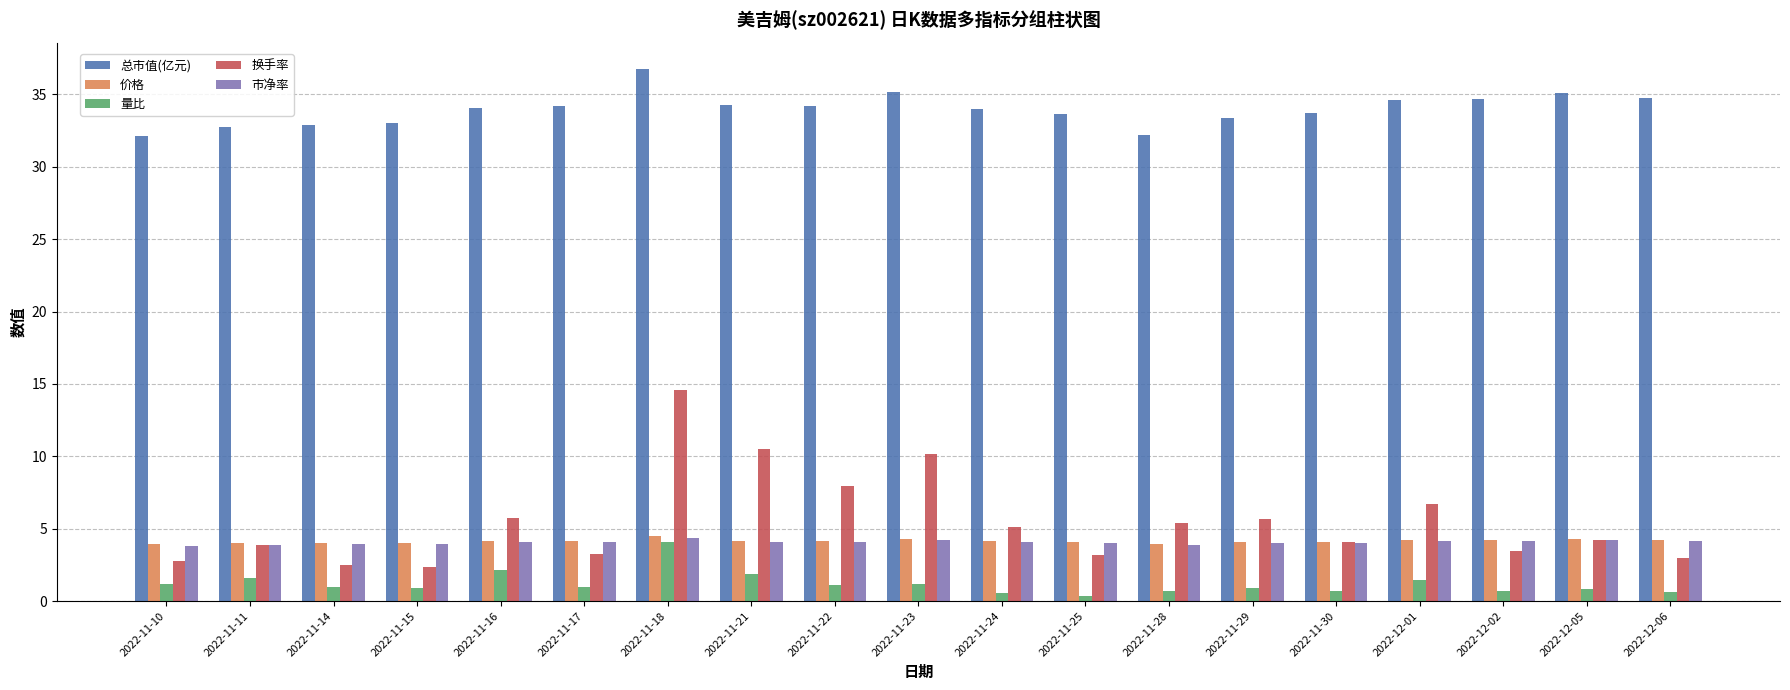

How many bars are there in total?

95